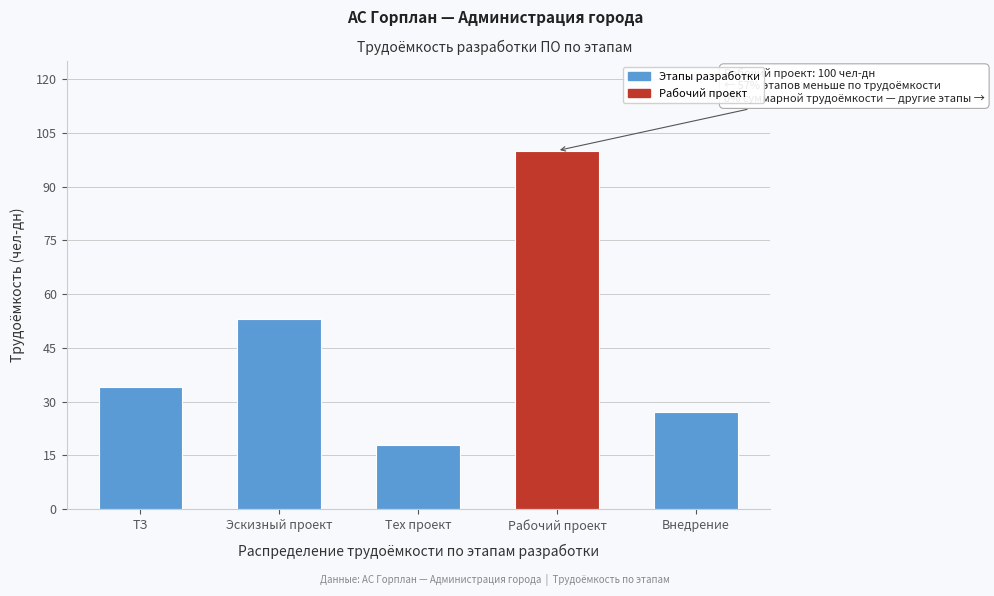

Reading left to right, list all the values displayed in this chart.

ТЗ=34	Эскизный проект=53	Тех проект=18	Рабочий проект=100	Внедрение=27